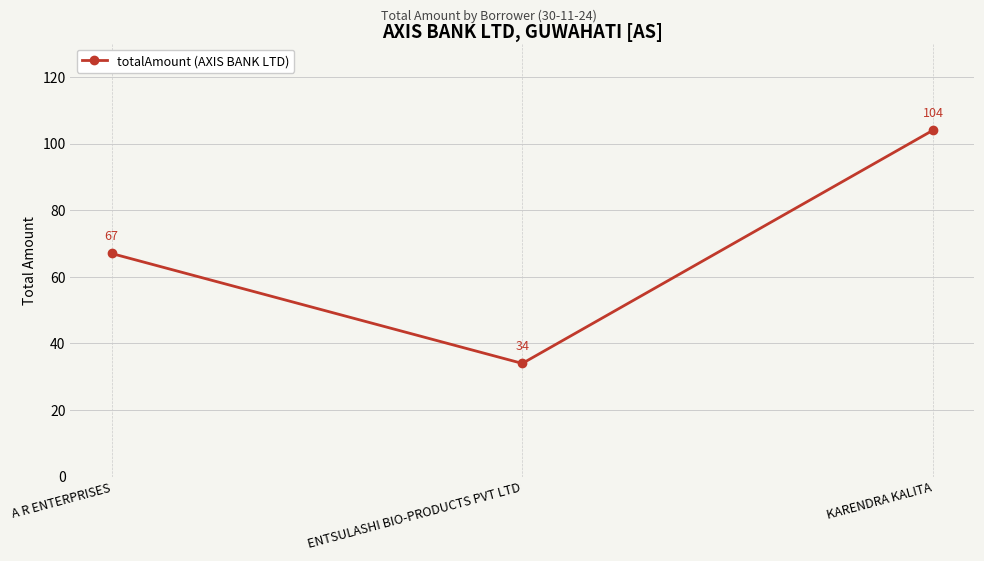

What is the average value?

68